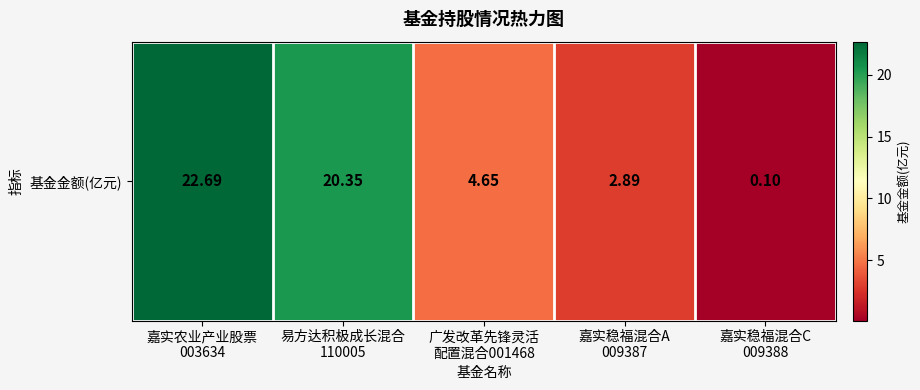

Which category has the highest value across all series?

嘉实农业产业股票
003634